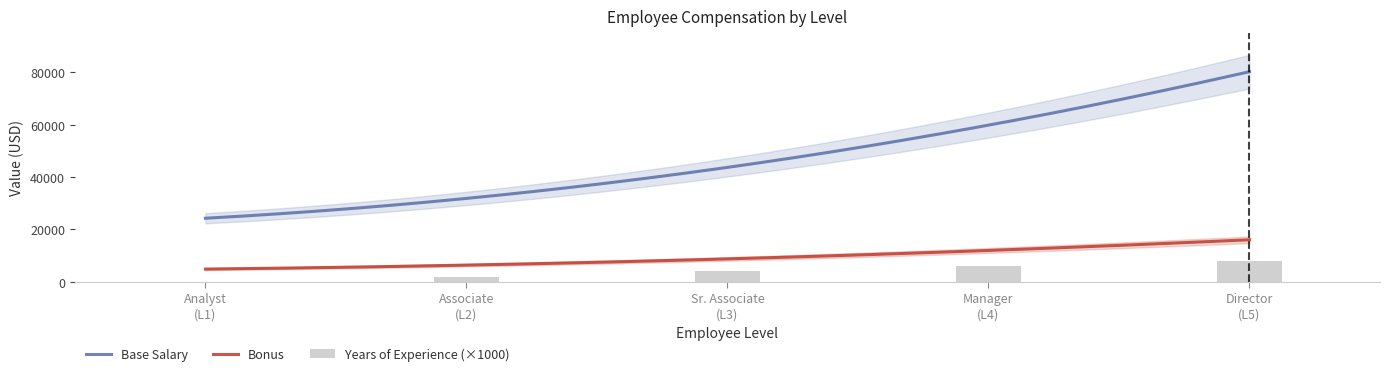

At which label does Base Salary reach its minimum?

1